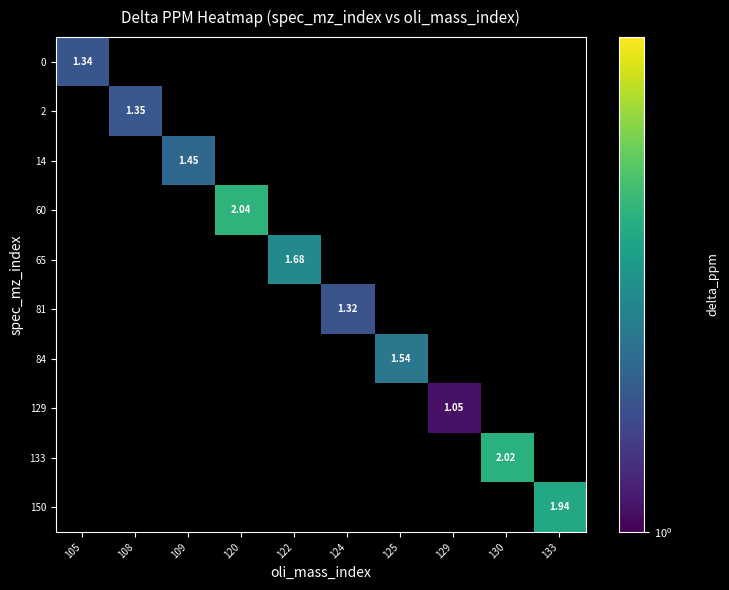

Which category has the highest value across all series?

120